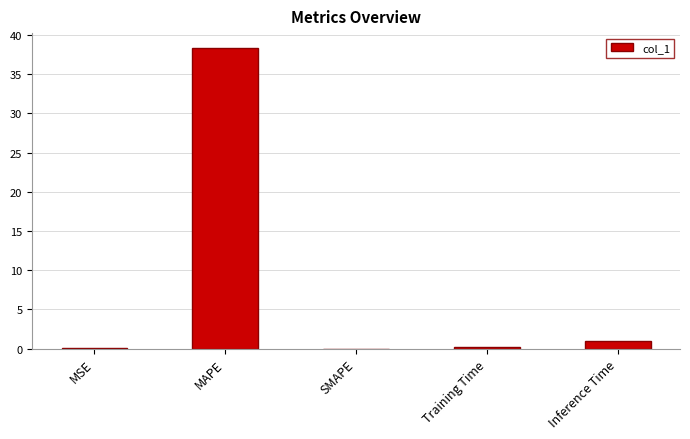

What is the difference between the values at SMAPE and Training Time?

0.2